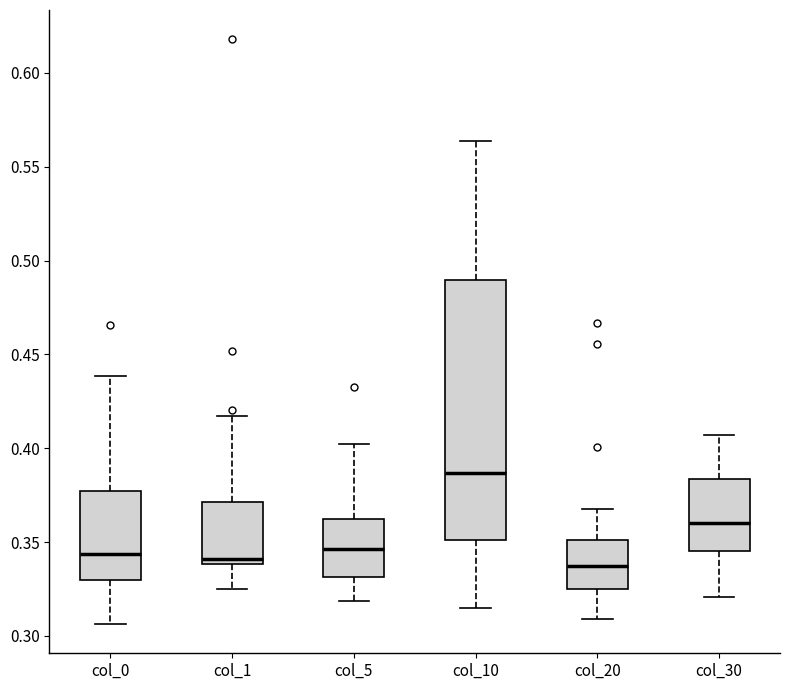

Comparing the boxes themselves (not the whiskers), which one is the tallest?

col_10